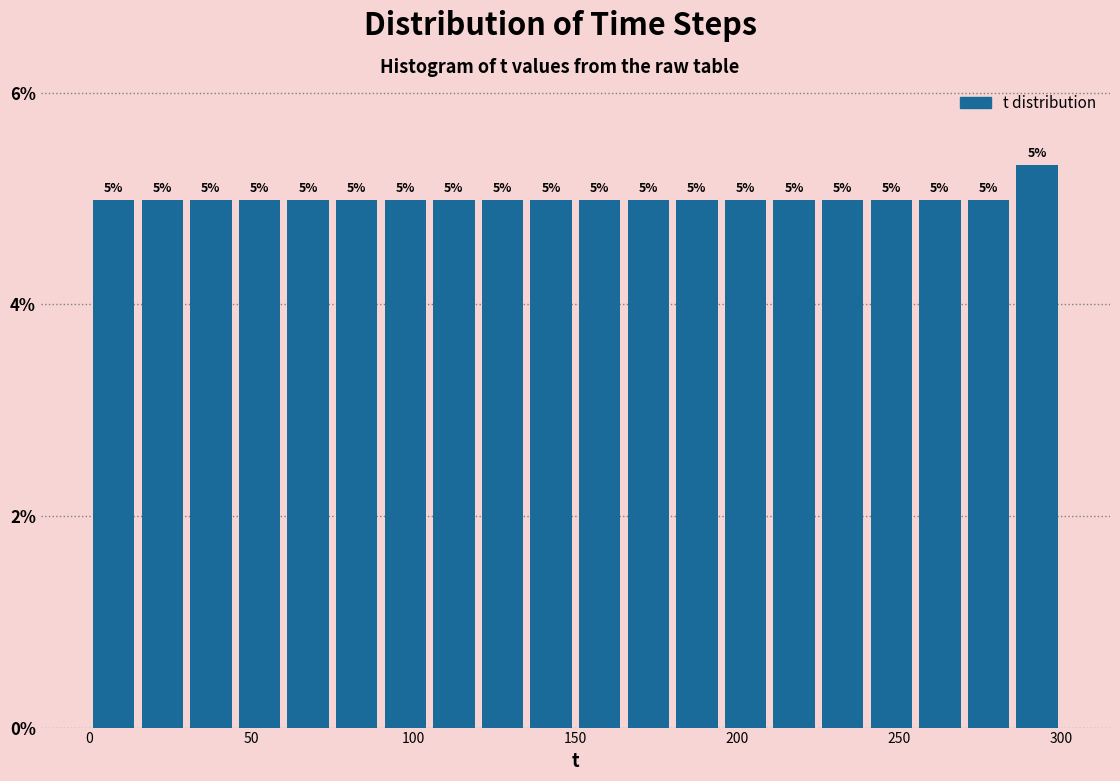

Around what value on the x-axis is the tallest bar? Give the approximate position of its centre, as read against the axis.

295